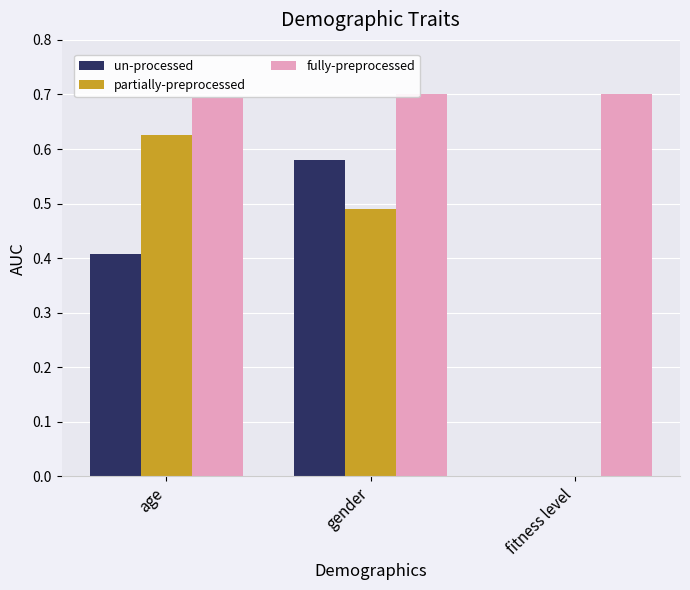

The value of fully-preprocessed at age is 0.7. True or false?

True